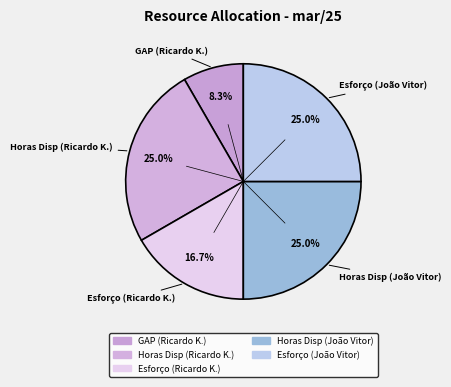

How many segments does this pie chart have?

5